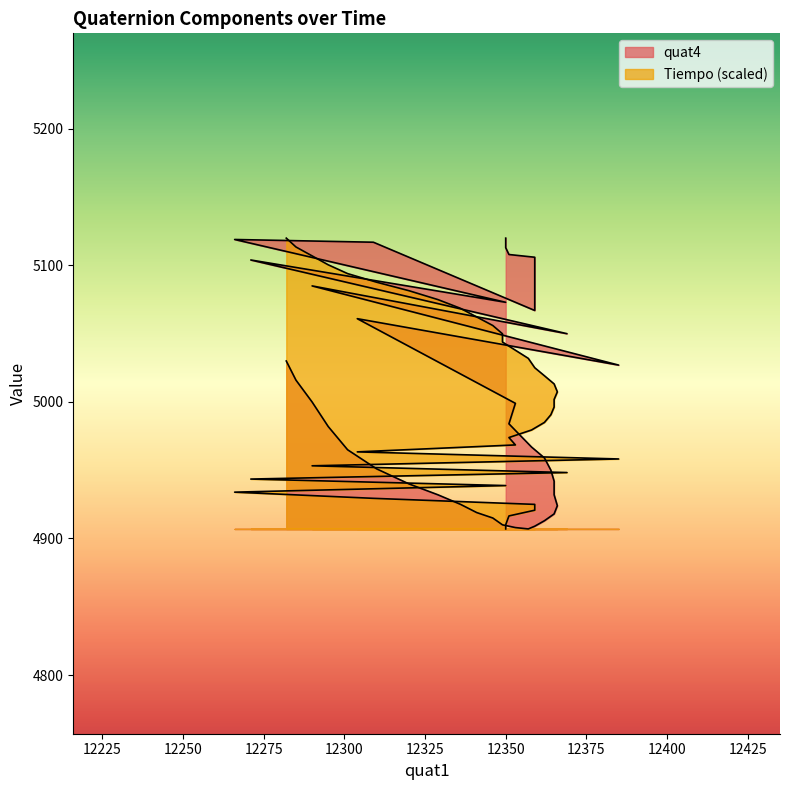

What is the average value of the Tiempo_scaled series?

5003.7